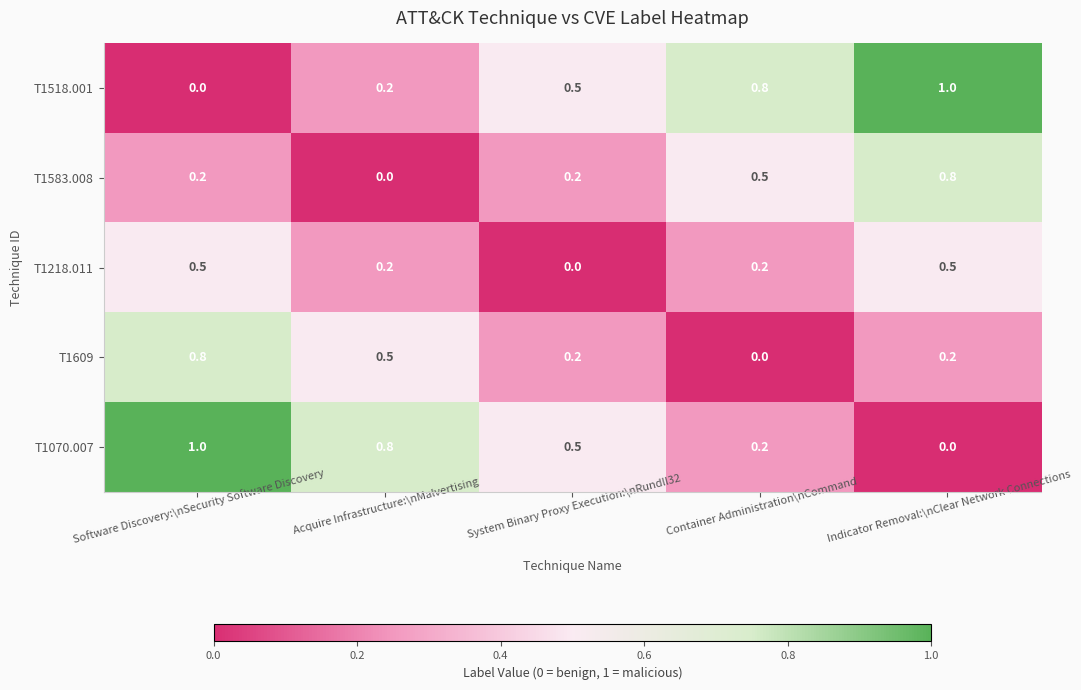

At which label is T1070.007 closest to 0?

Indicator Removal:\nClear Network Connections